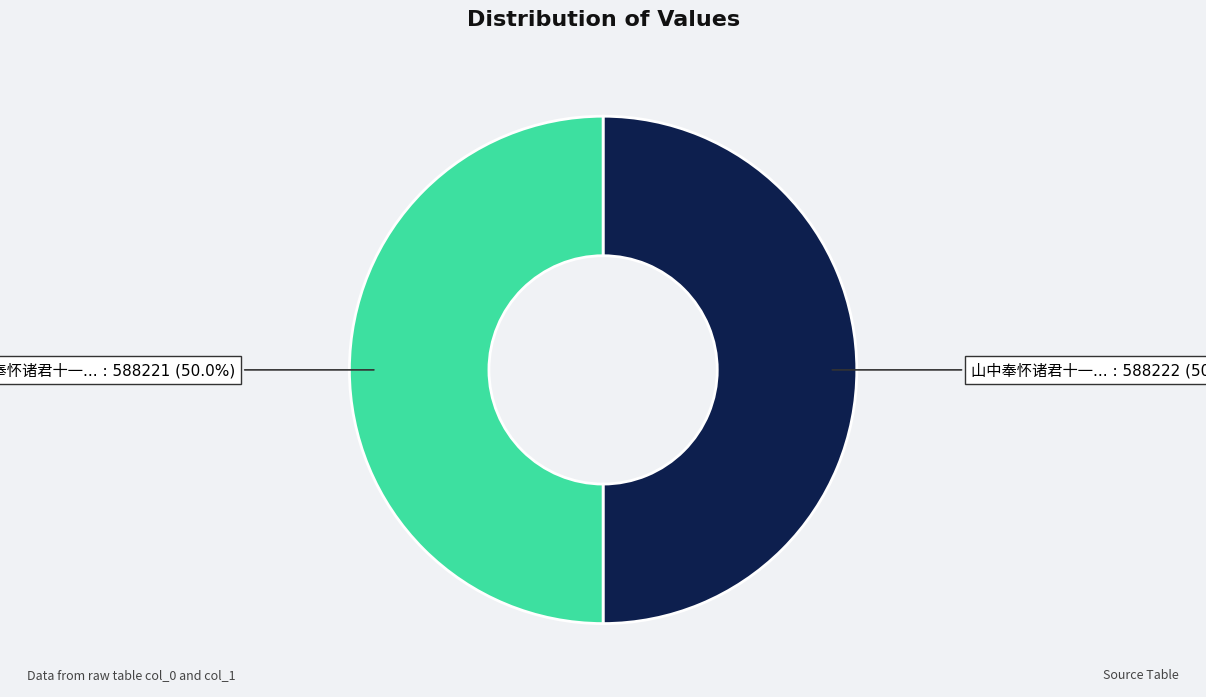

What is the smallest slice in the pie chart?

山中奉怀诸君十一首 其十 何侍御古林